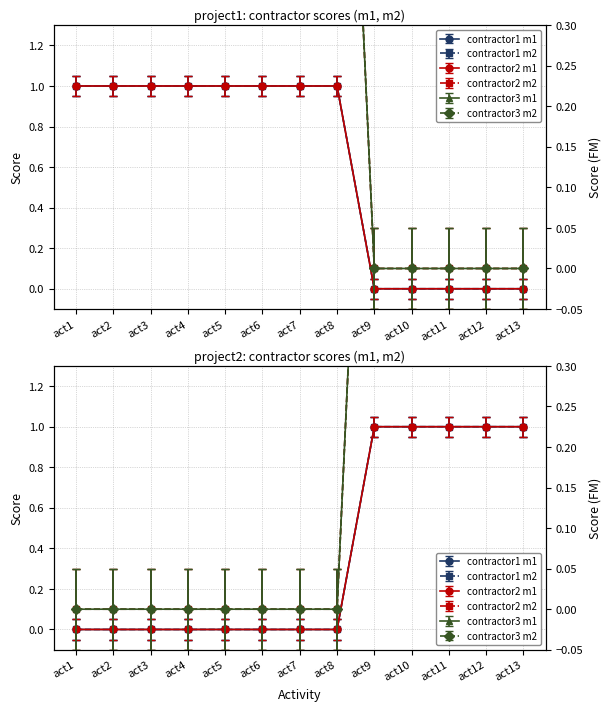

What is the approximate value of contractor3_m2 at act12?

0.1